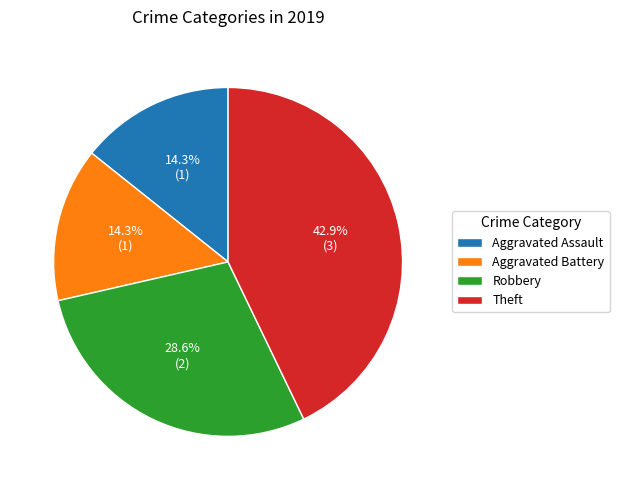

What is the ratio of the value at Robbery to the value at Theft?

0.7